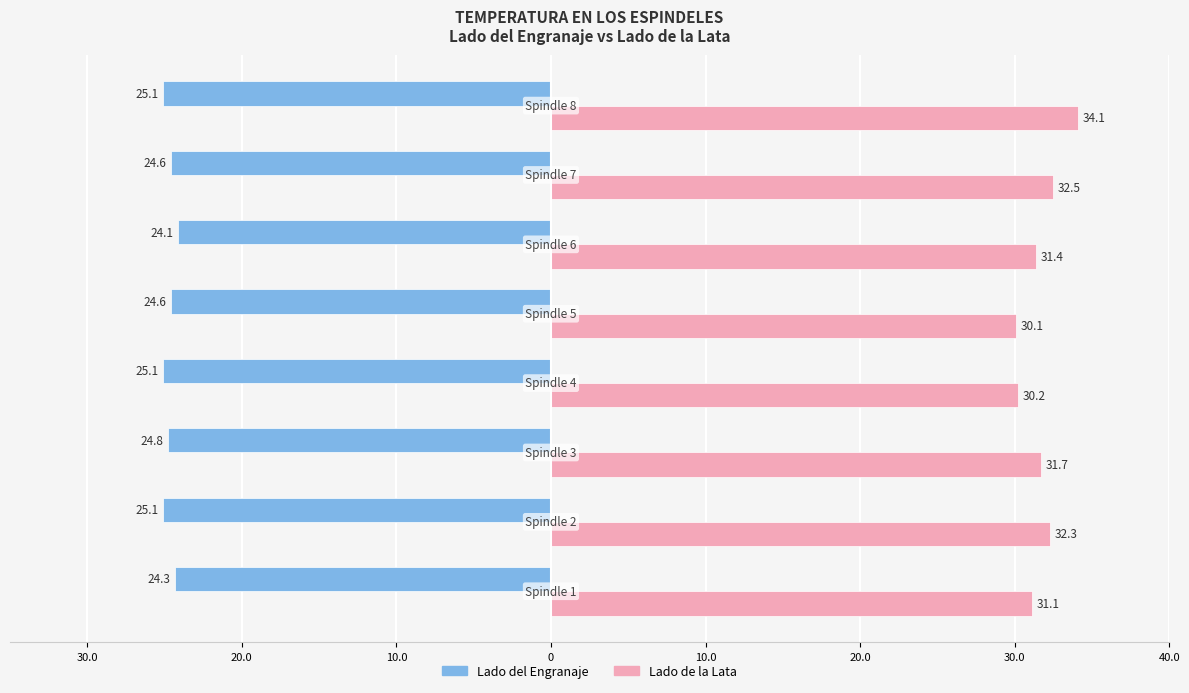

What is the value of the Lado de la Lata bar at the 8th from the left?

34.1